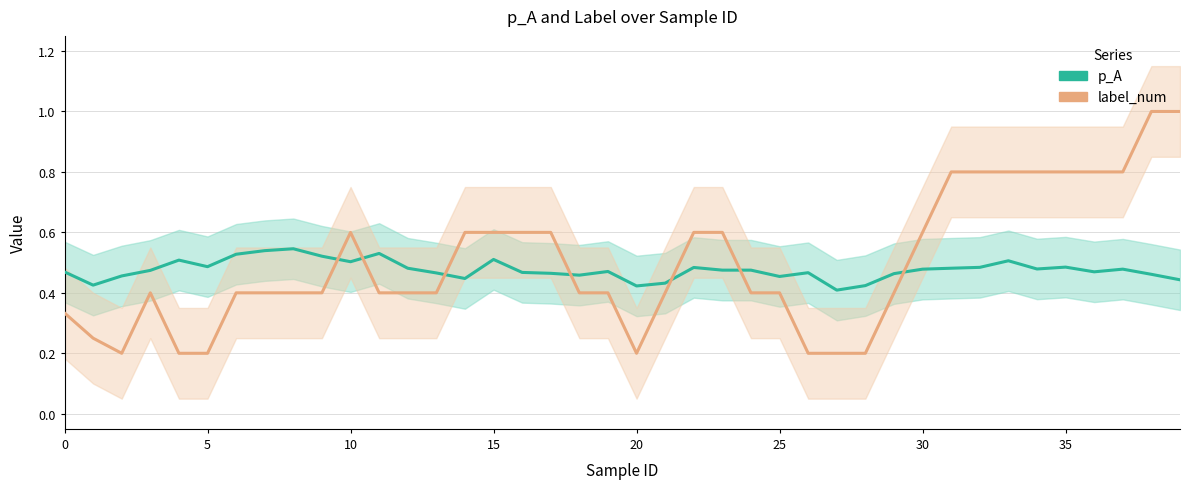

What is the value of the label_num point at the 14th from the left?

0.4